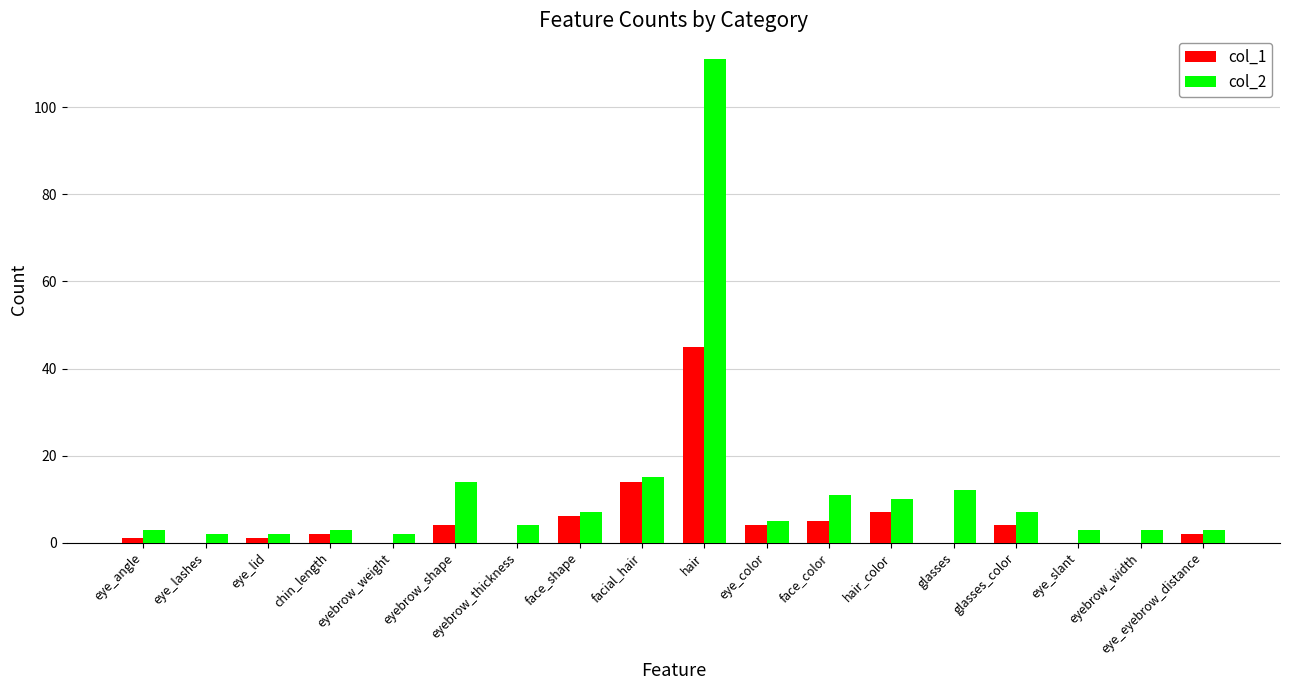

Are the bars grouped side by side (vs. stacked)?

Yes